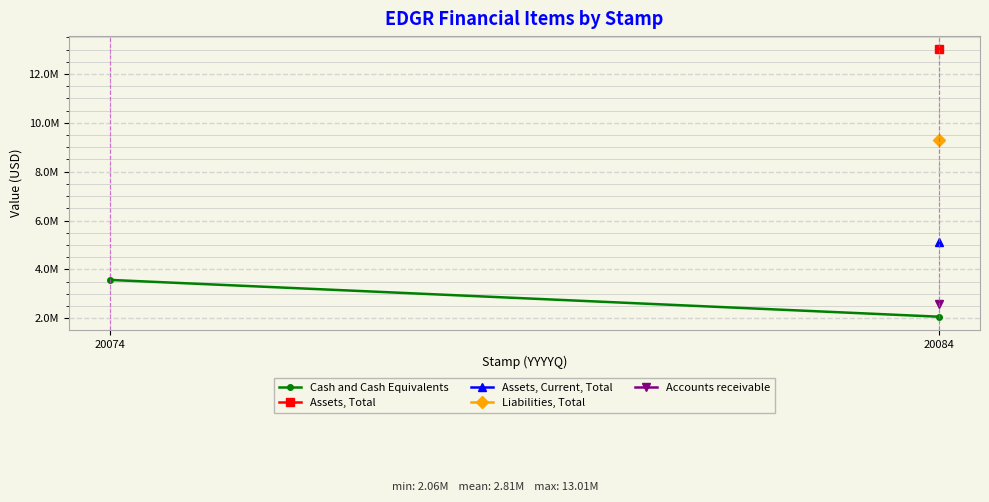

Rank the categories by value from highest to lowest.

20074, 20084